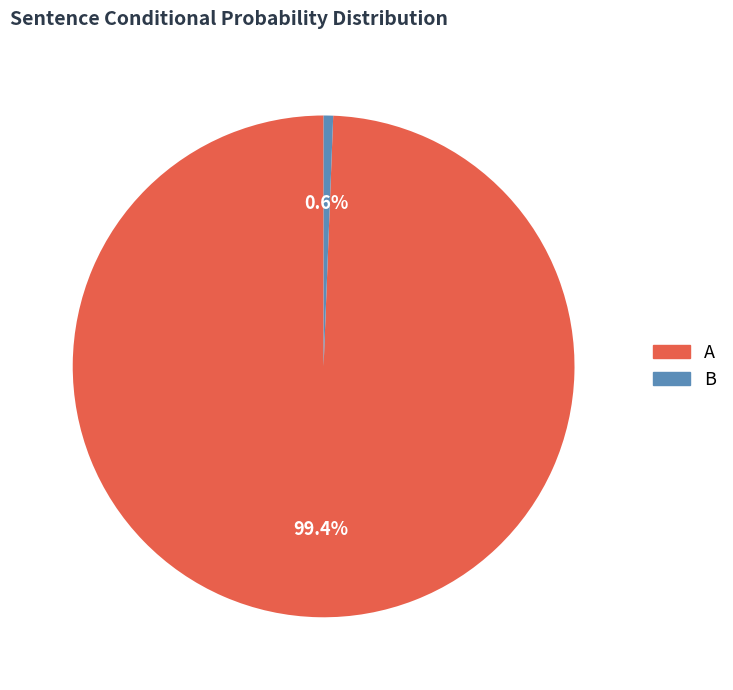

What percentage is the A slice, to the nearest percent?

99%